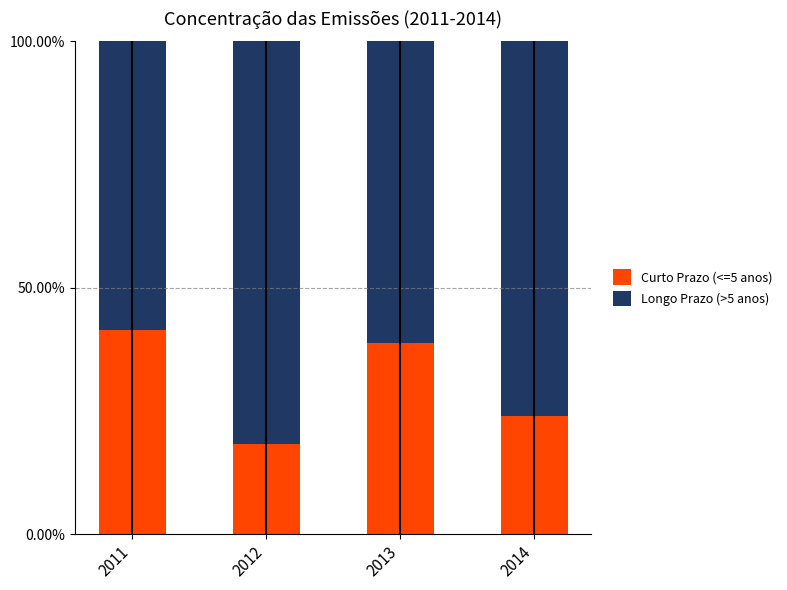

What are all the series names shown in the legend?

Curto Prazo (<=5 anos), Longo Prazo (>5 anos)